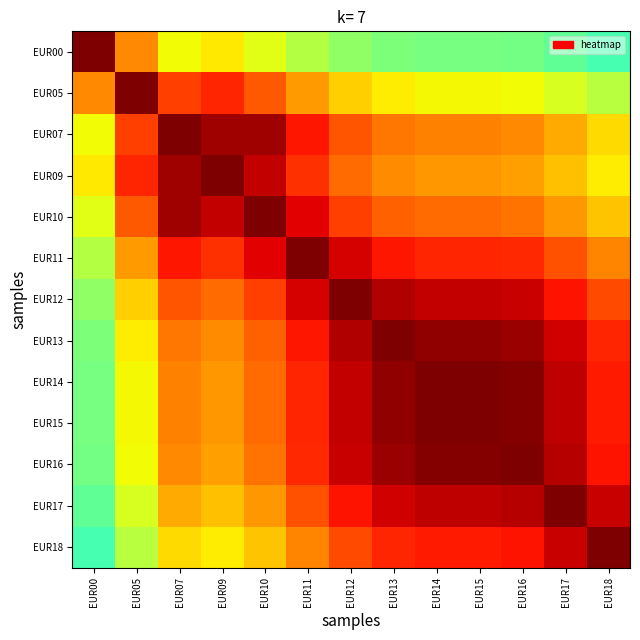

Rank the series by their maximum value, from highest to lowest.

EUR00, EUR05, EUR07, EUR09, EUR10, EUR11, EUR12, EUR13, EUR14, EUR15, EUR16, EUR17, EUR18